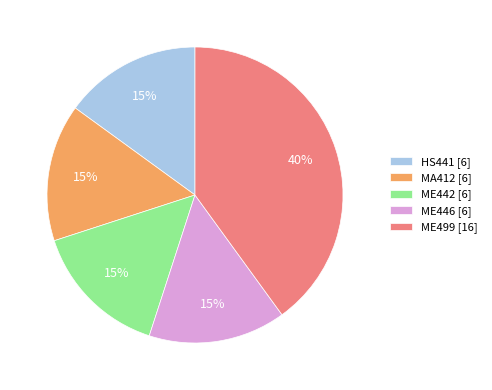

What is the ratio of the value at MA412 [6] to the value at ME499 [16]?

0.4